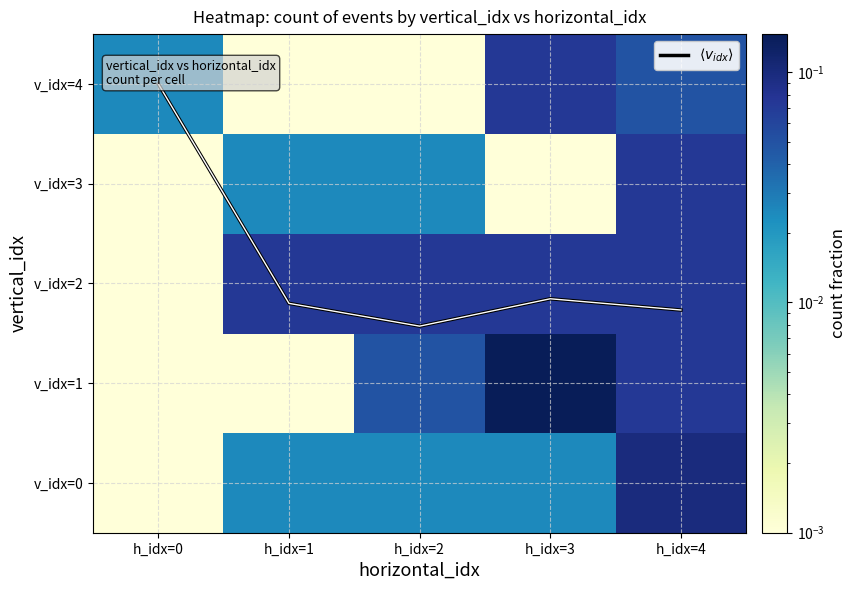

Rank the categories by $\langle v_{idx} \rangle$ value from highest to lowest.

h_idx=0, h_idx=3, h_idx=1, h_idx=4, h_idx=2